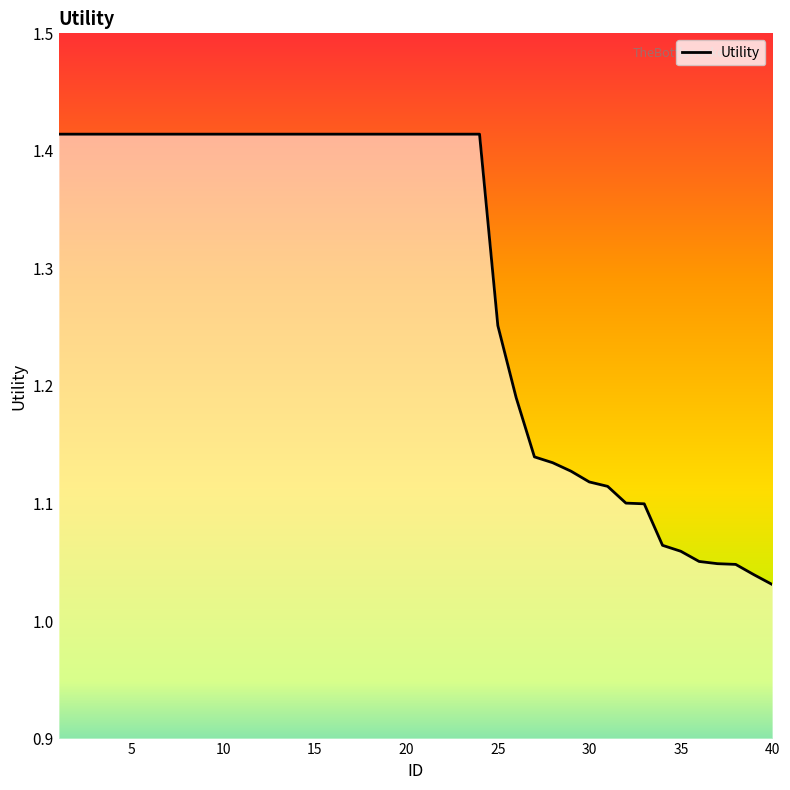

True or false: the data has more than 2 interior local peaks.

False